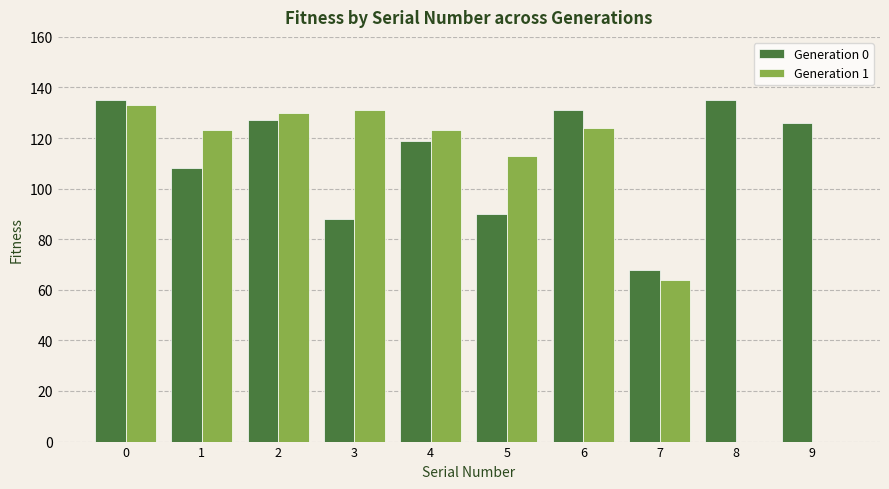

What is the greatest value displayed?

135